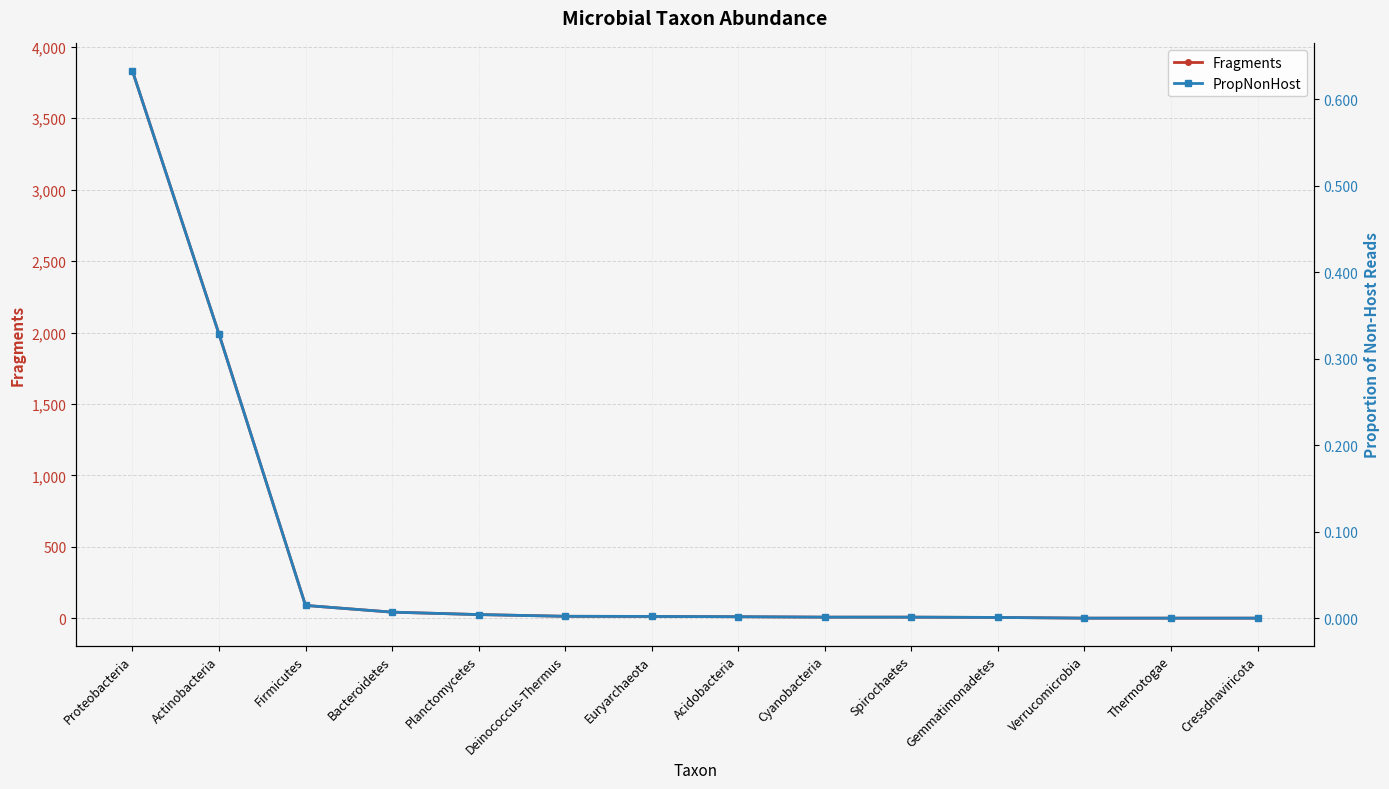

What is the sum of the PropNonHost values at Actinobacteria and Gemmatimonadetes?

0.3